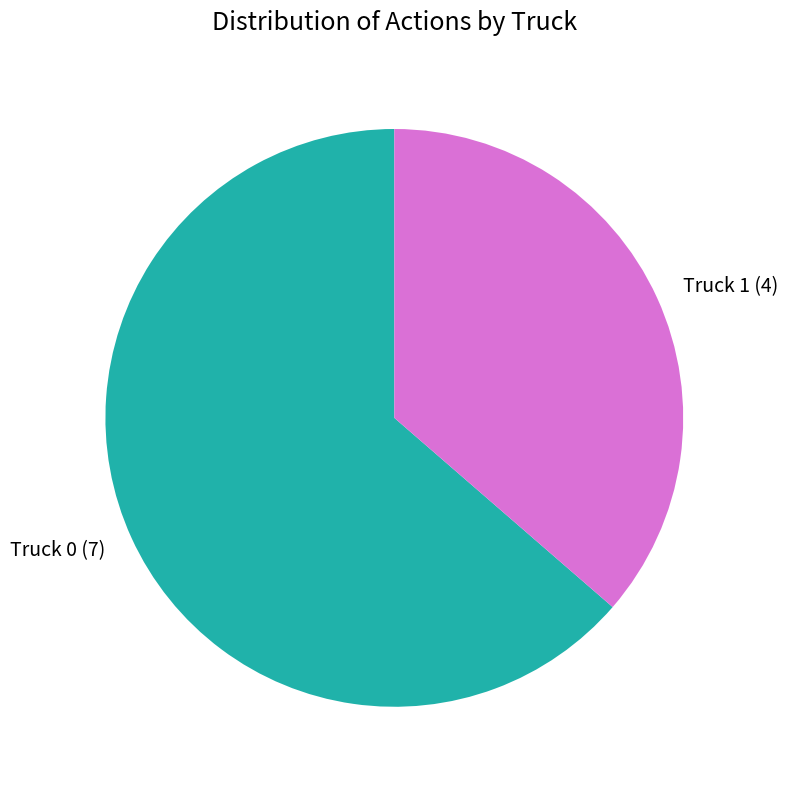

How many segments does this pie chart have?

2